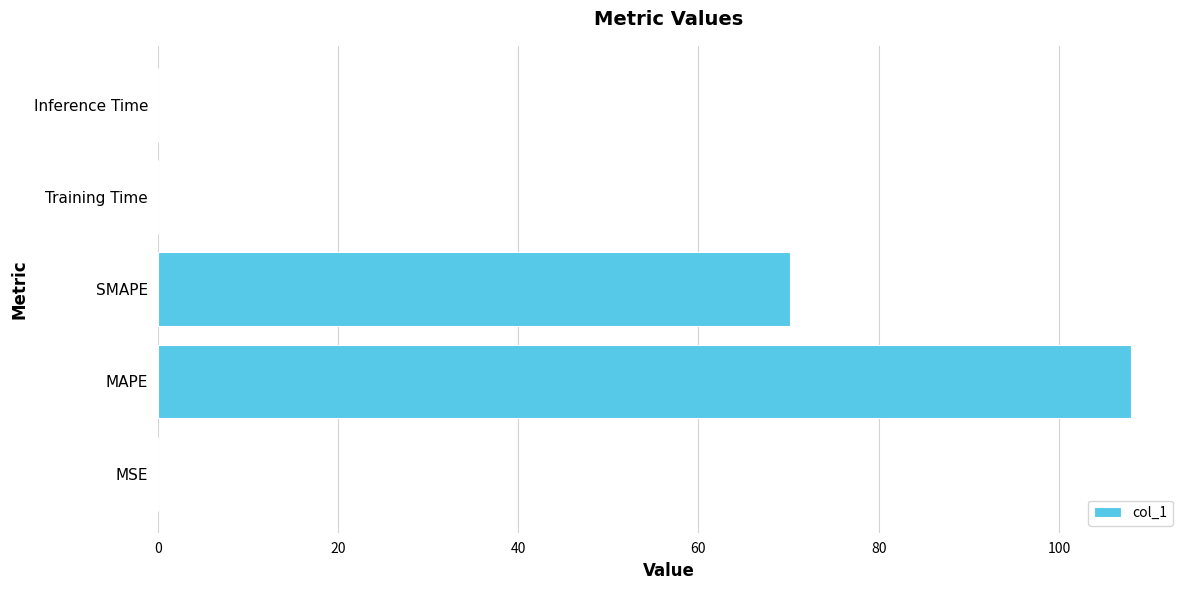

At which label is the value closest to 54?

SMAPE